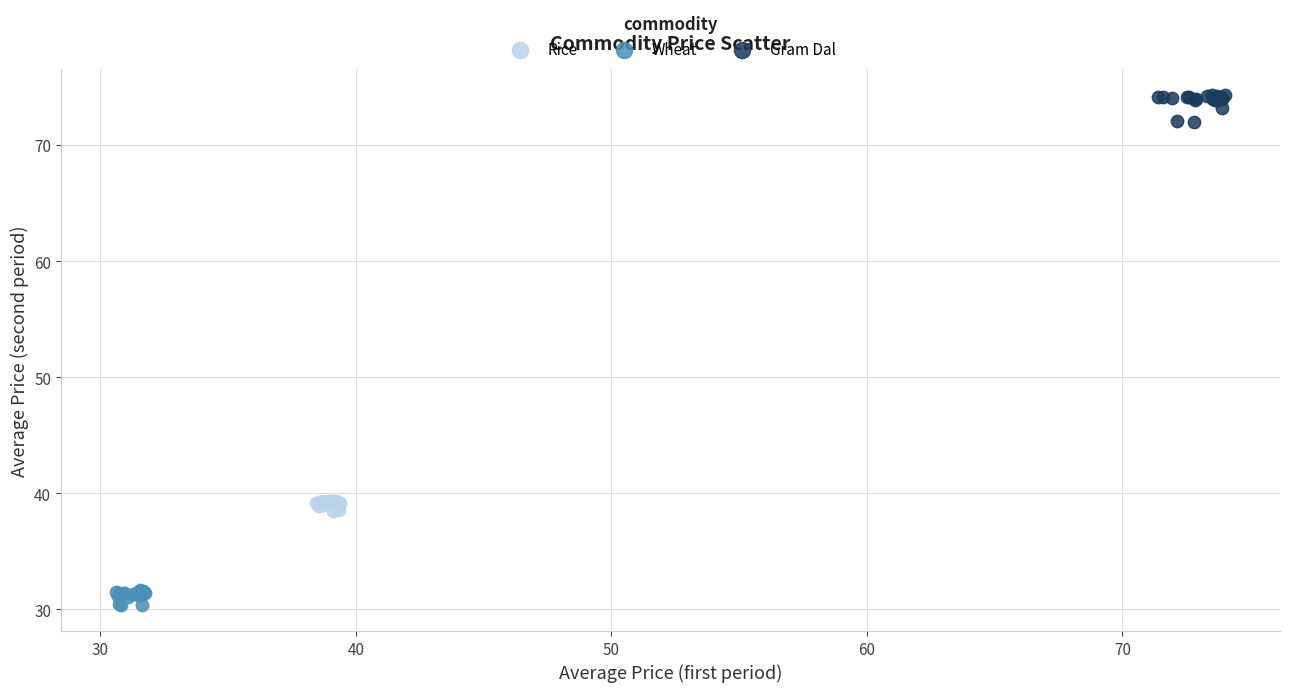

Which series reaches the minimum Y coordinate?

Wheat